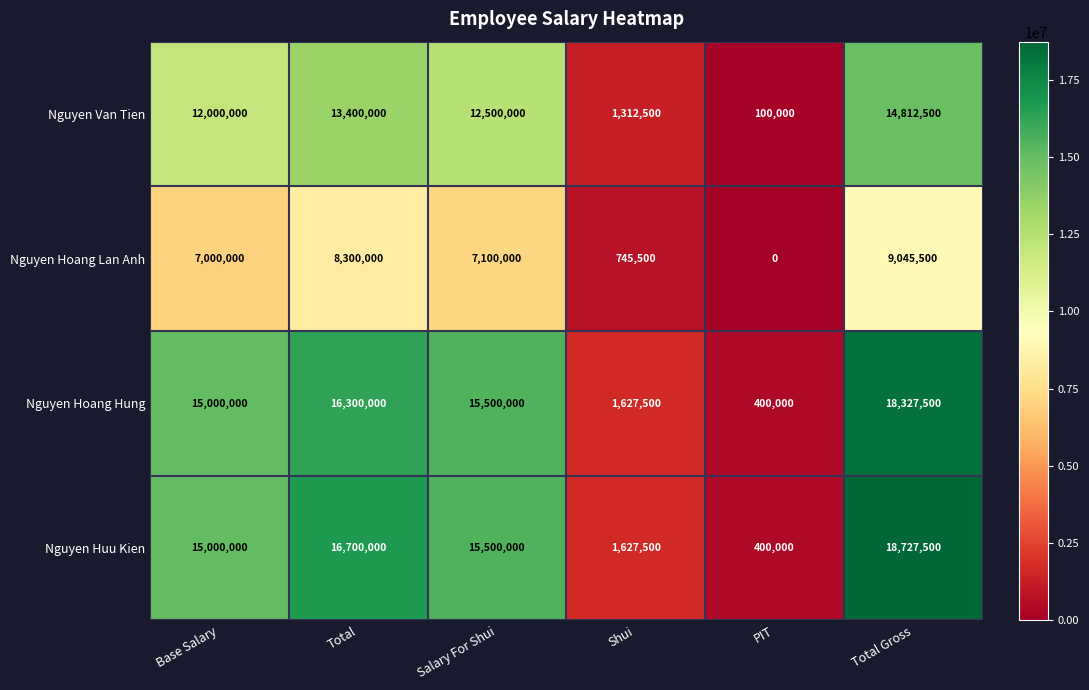

At which label does Nguyen Van Tien first exceed 12500000?

Total